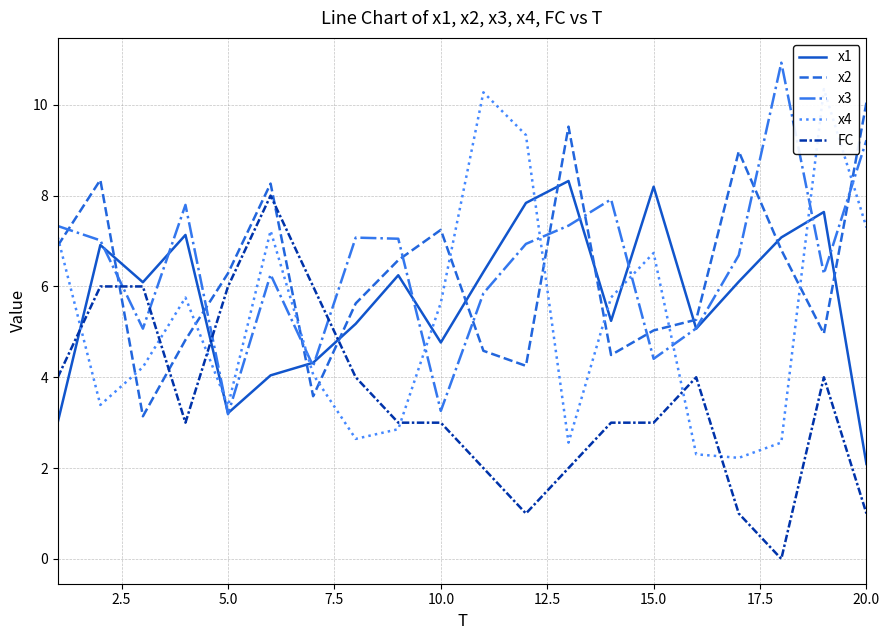

How many values in the x1 series are below 6?

9